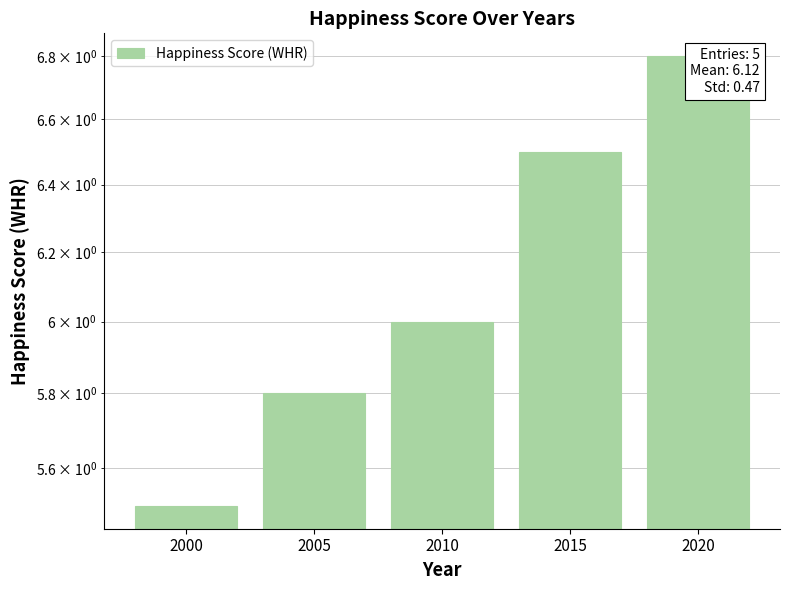

Are the bars grouped side by side (vs. stacked)?

No